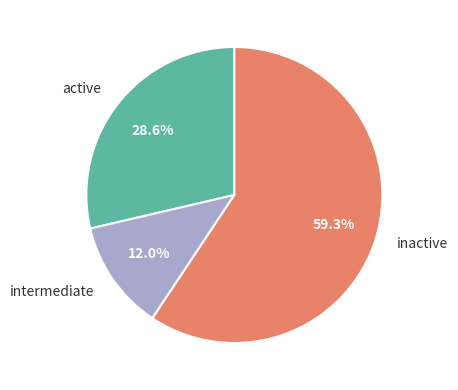

Which category accounts for the majority?

inactive